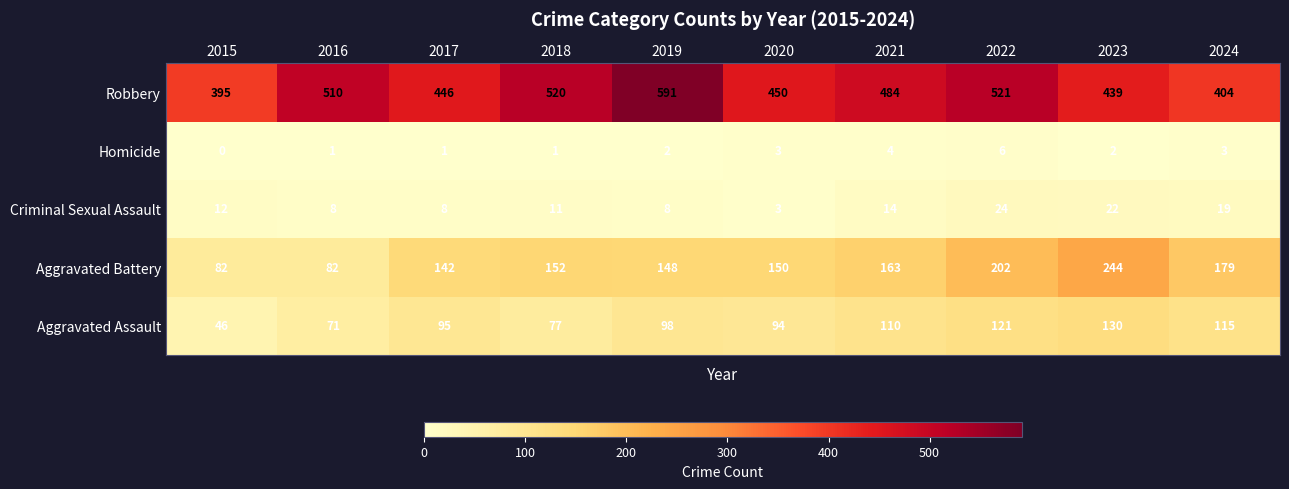

Is it true that Aggravated Battery equals 91 at 2018?

False